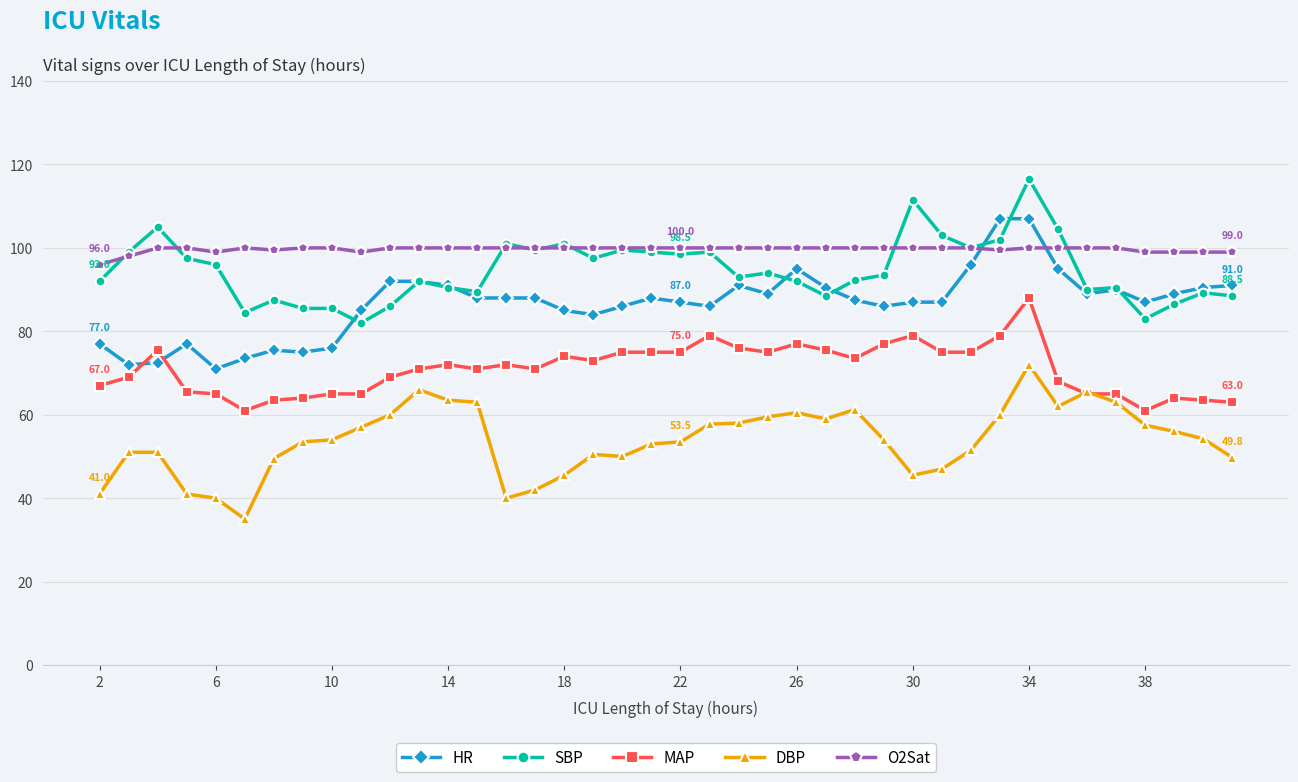

List the series in order of their peak value, highest first.

SBP, HR, O2Sat, MAP, DBP